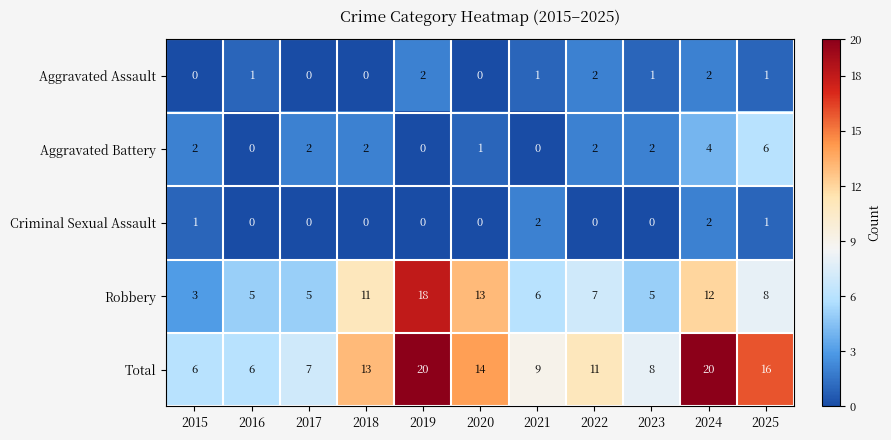

At how many categories does at least one series exceed 4?

11